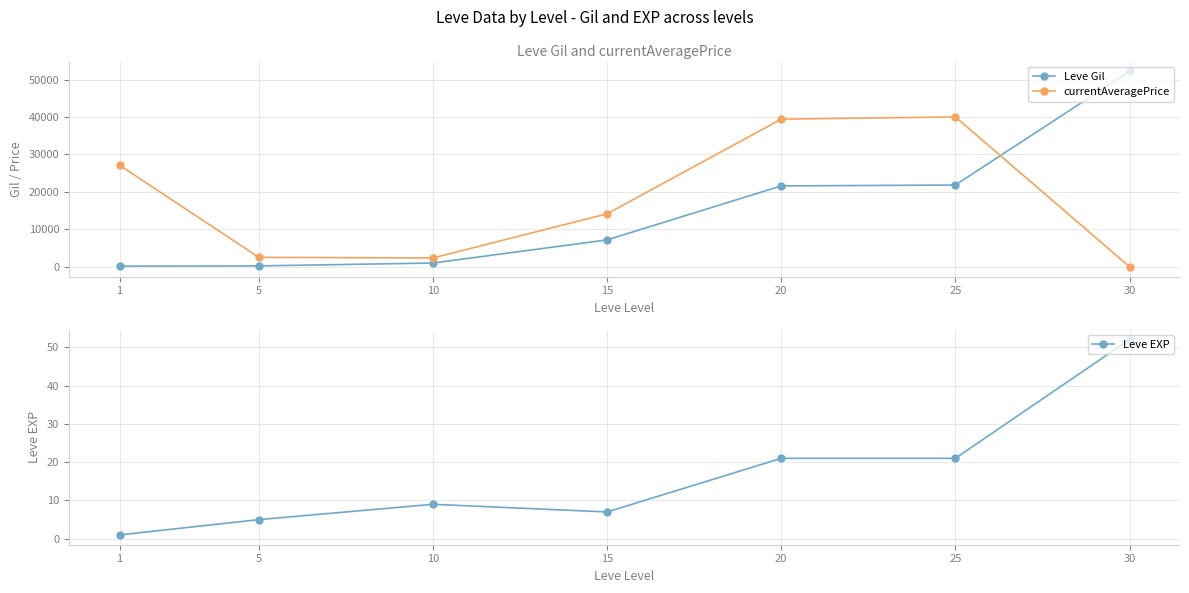

At how many categories does at least one series exceed 27365?

3